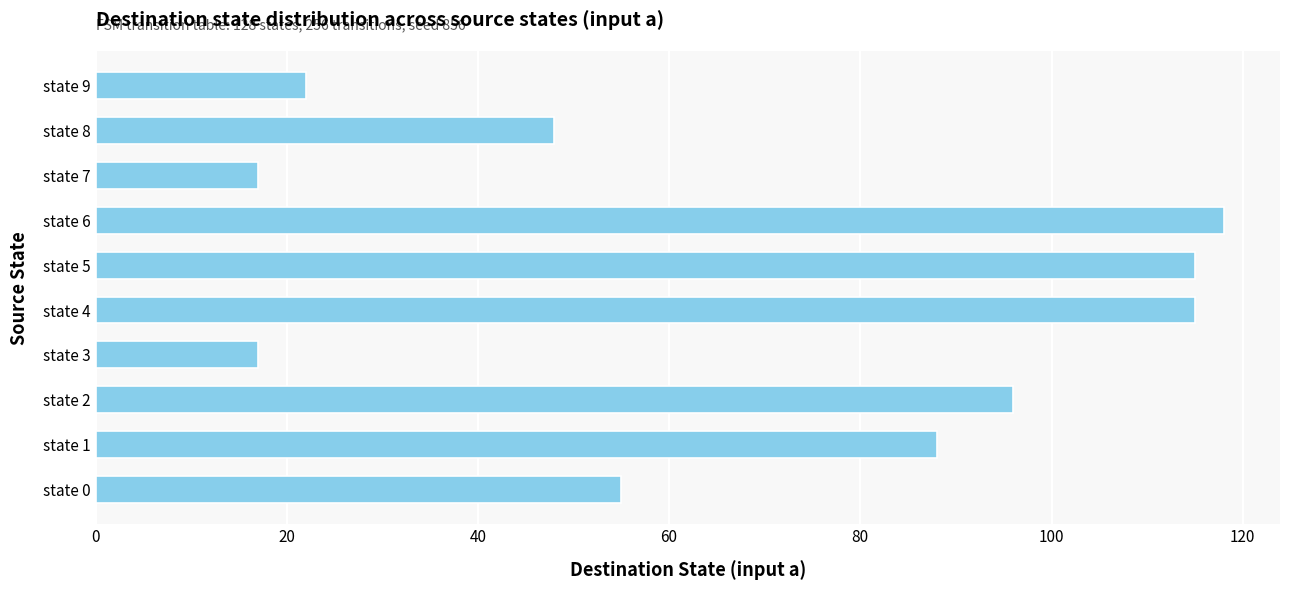

What is the maximum value shown in the chart?

118